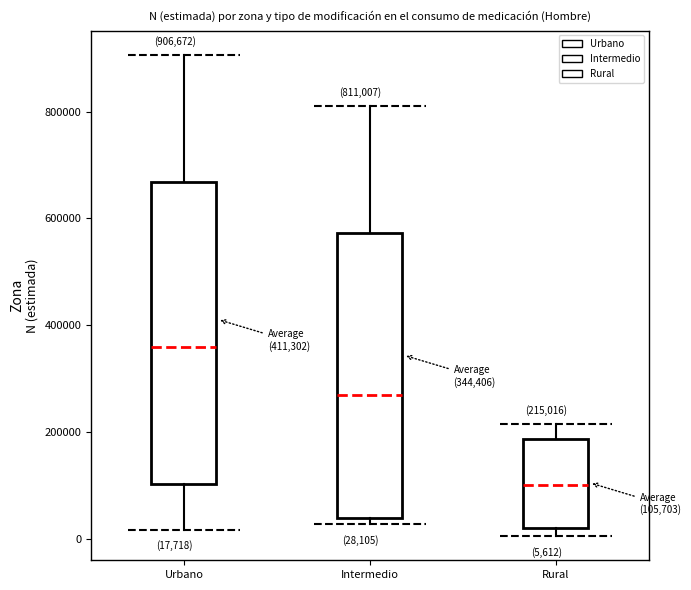

Which box has the lowest median line?

Rural